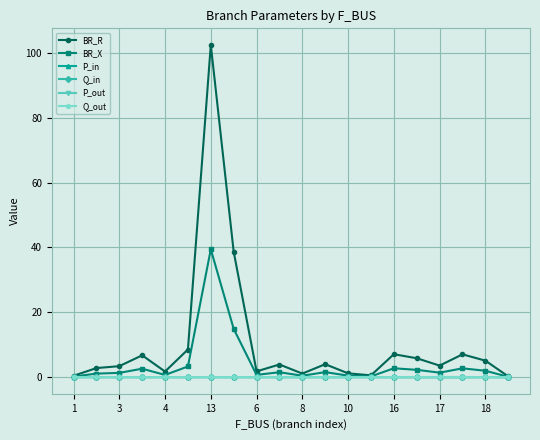

Which series has the largest total across all categories?

BR_R